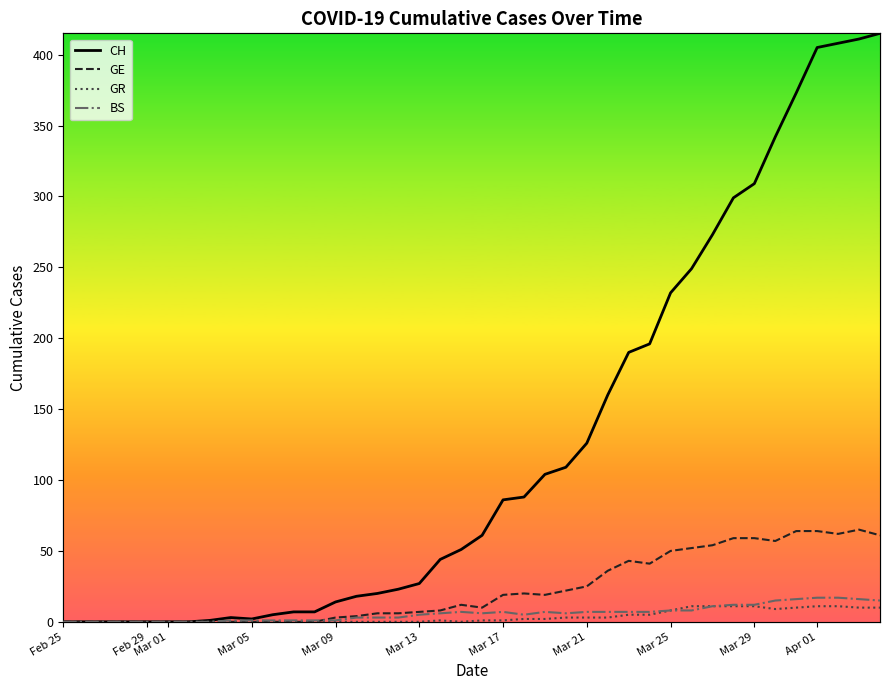

The value of GE at Mar 01 is 0. True or false?

True